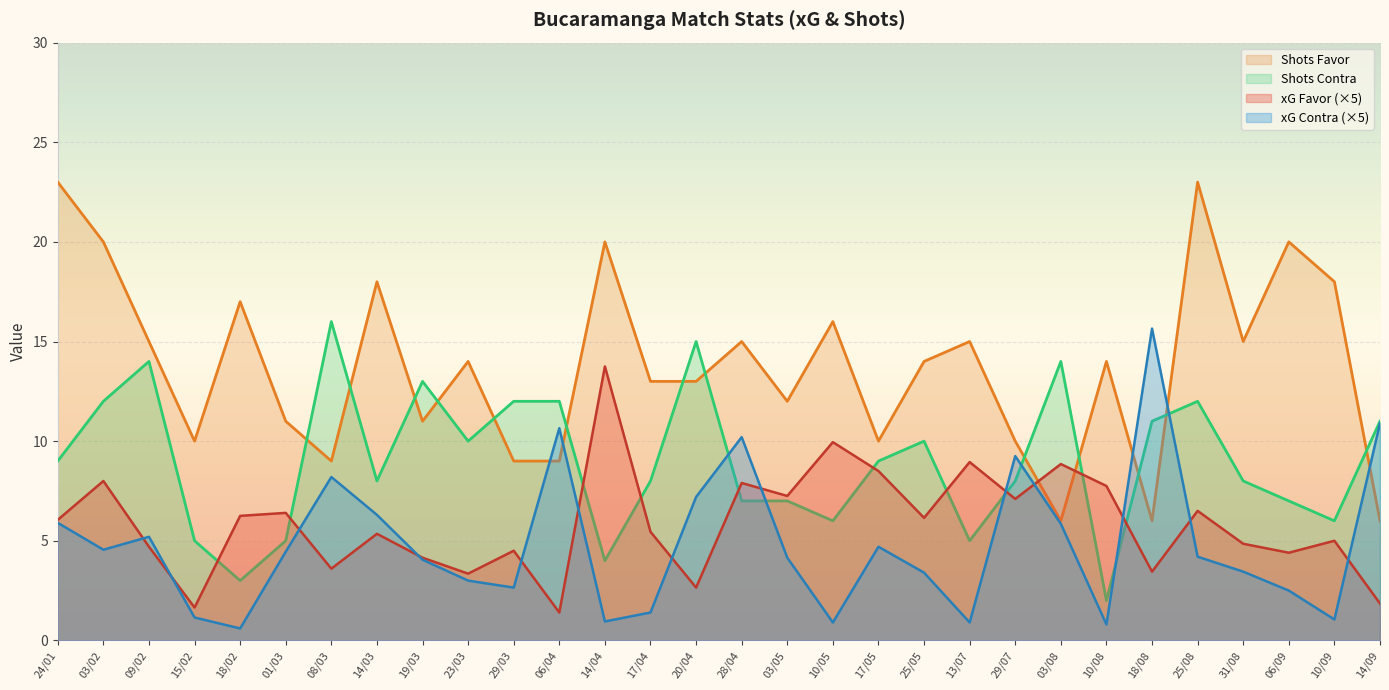

At which label does xG Contra reach its peak?

18/08